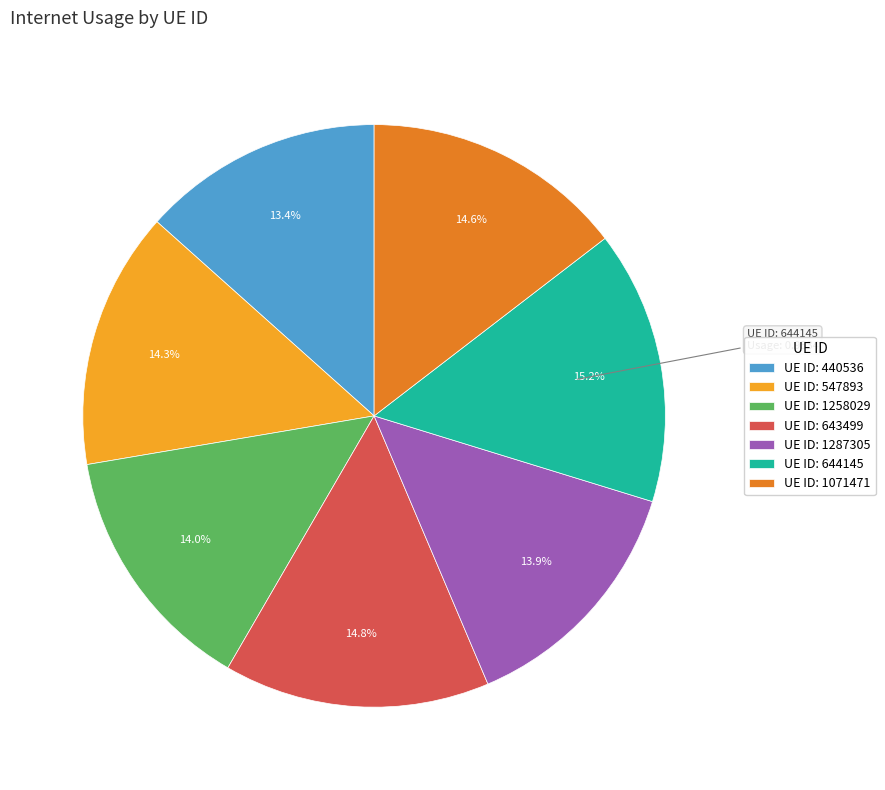

What is the total percentage of UE ID: 547893 and UE ID: 1258029?

28.2%